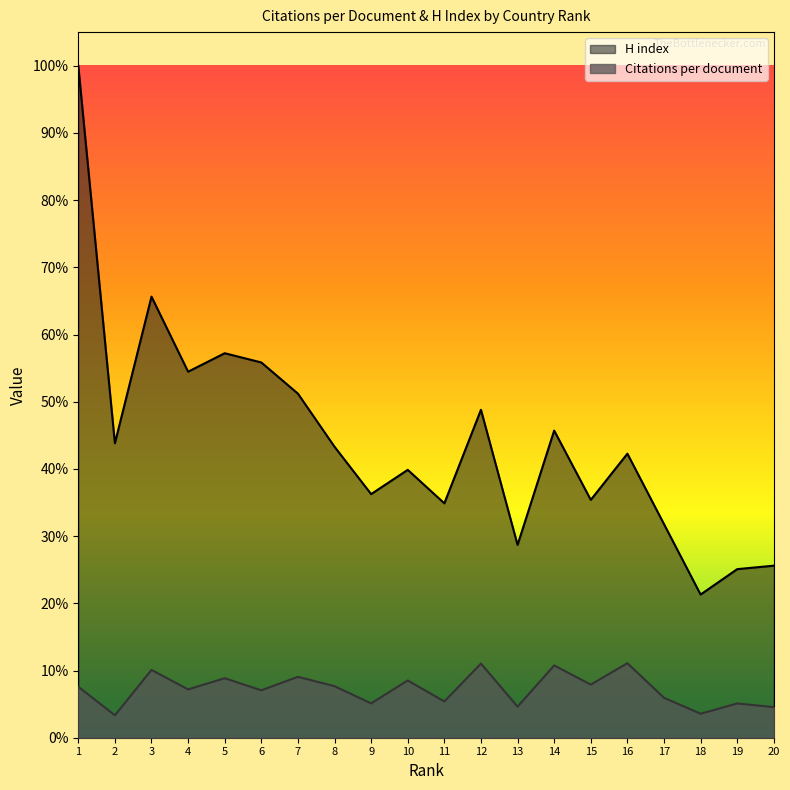

What is the sum of the Citations per document values at 9 and 11?

61.1